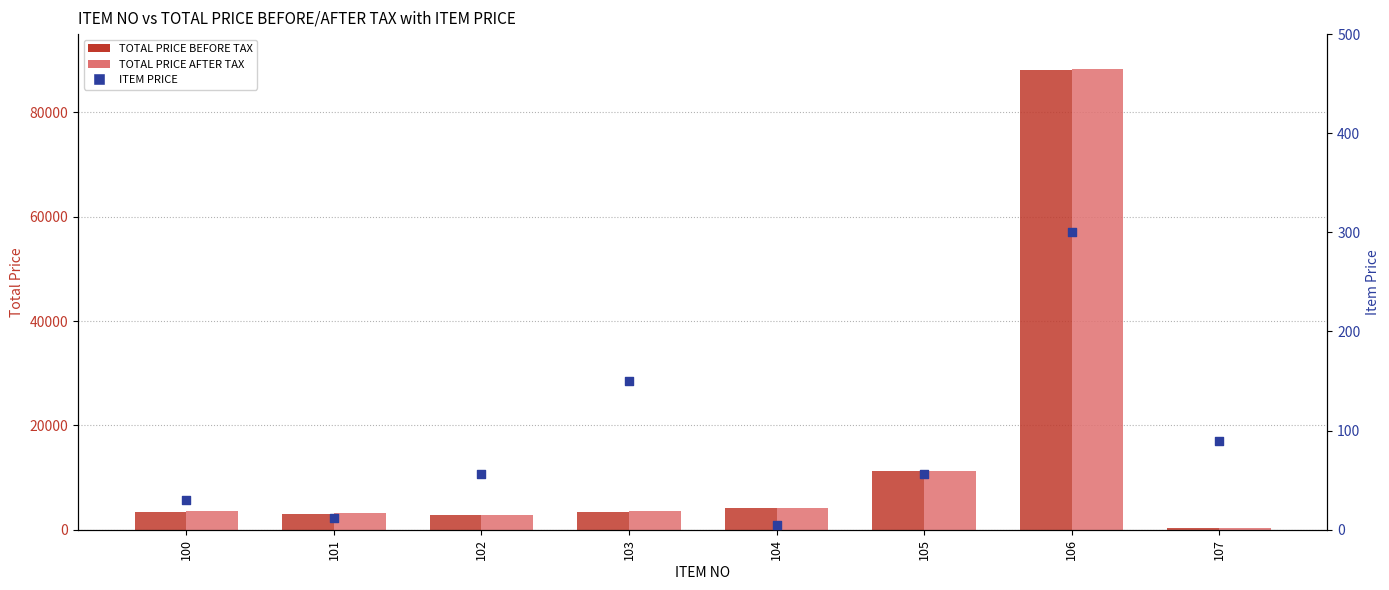

Which series has the largest Y range (max minus min)?

TOTAL PRICE AFTER TAX